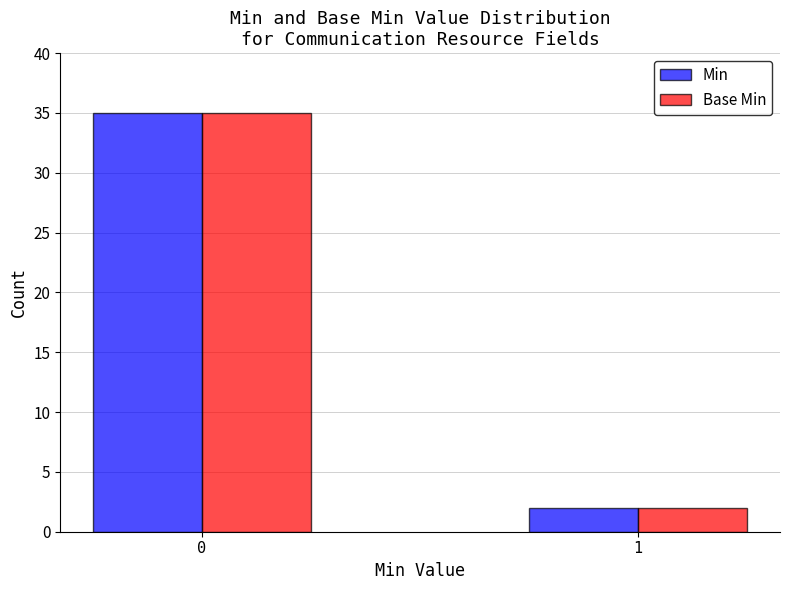

What is the difference between the Min values at 1 and 0?

33